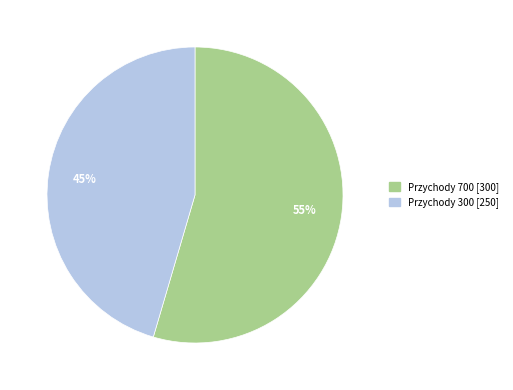

What percentage is the Przychody 700 slice, to the nearest percent?

55%